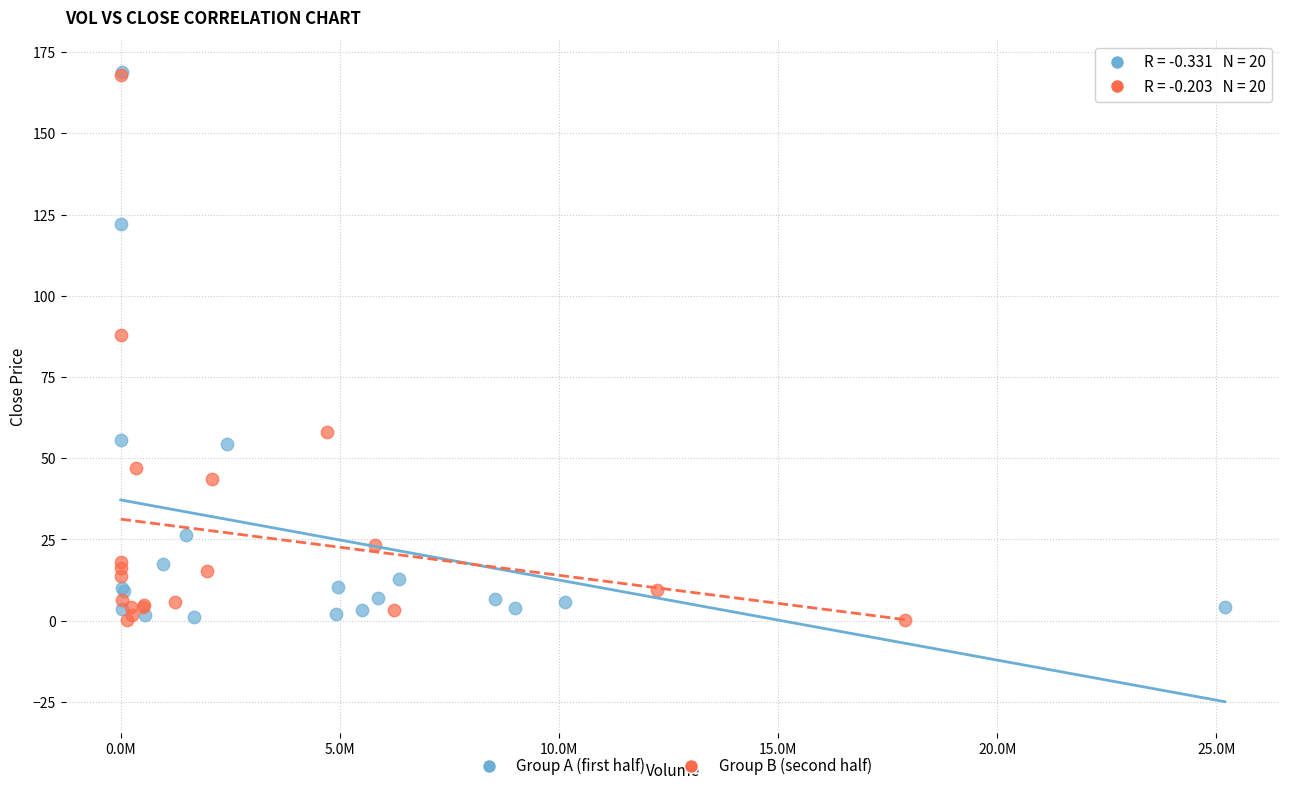

What are all the series names shown in the legend?

Group A (first half), Group B (second half)